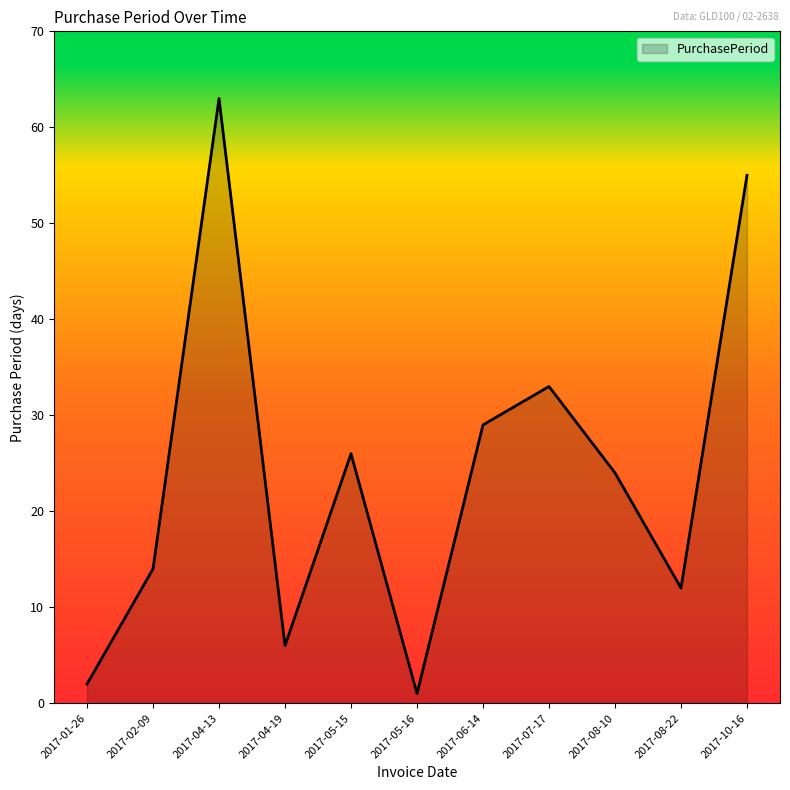

Reading left to right, list all the values displayed in this chart.

2	14	63	6	26	1	29	33	24	12	55